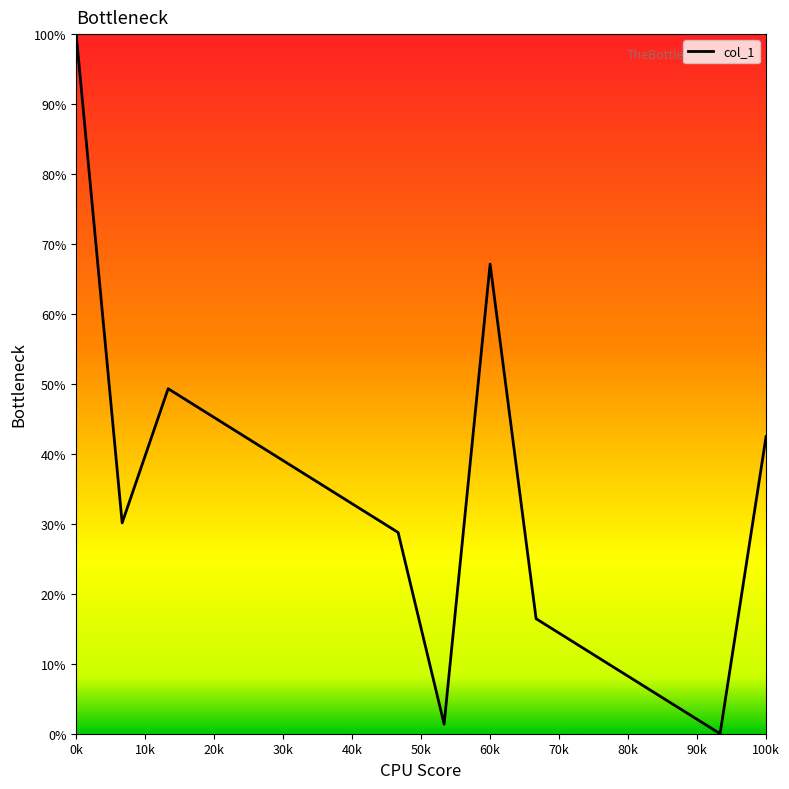

What is the maximum value shown in the chart?

100.0